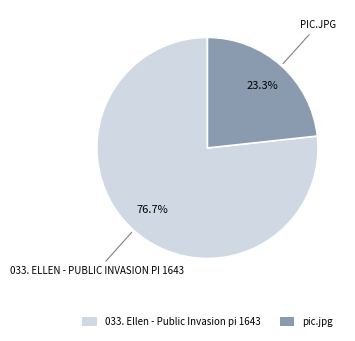

Which slice is the smallest?

pic.jpg